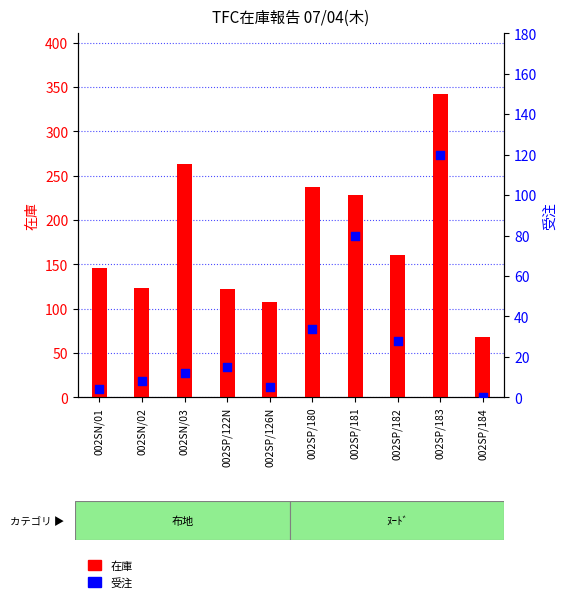

What are all the series names shown in the legend?

在庫, 受注